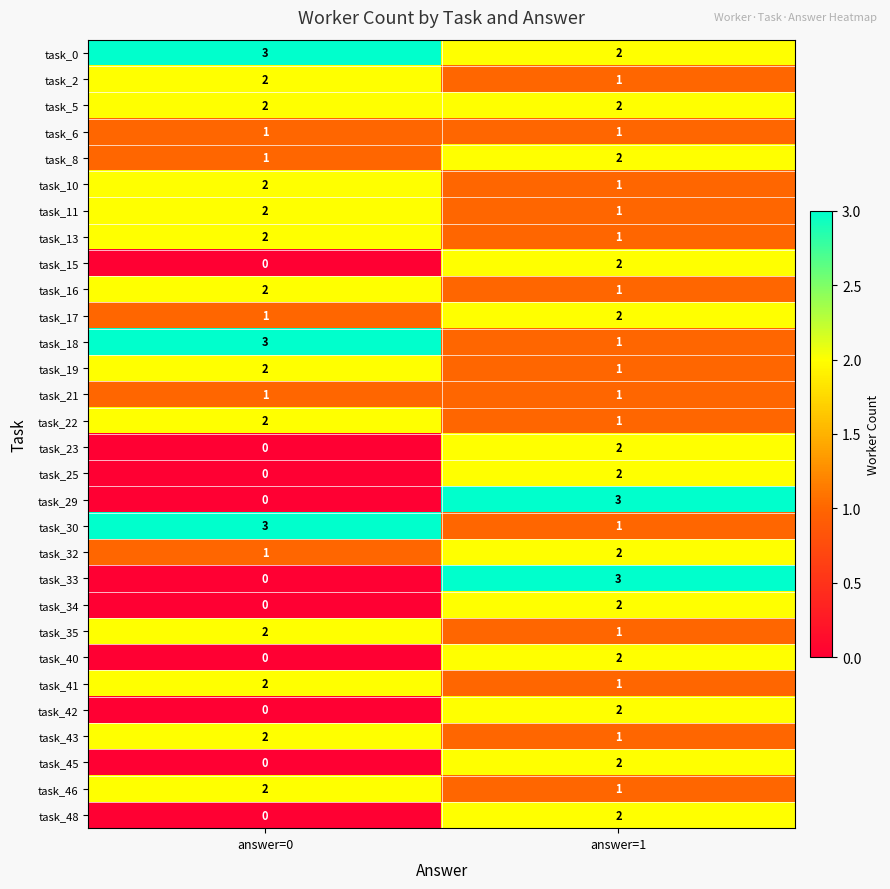

Where is task_29 nearest to the value 1?

answer=0